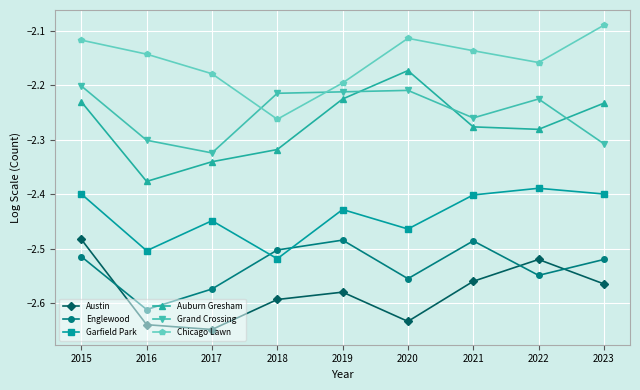

At 2015, list the series in order from smallest to largest.

Englewood, Austin, Garfield Park, Auburn Gresham, Grand Crossing, Chicago Lawn